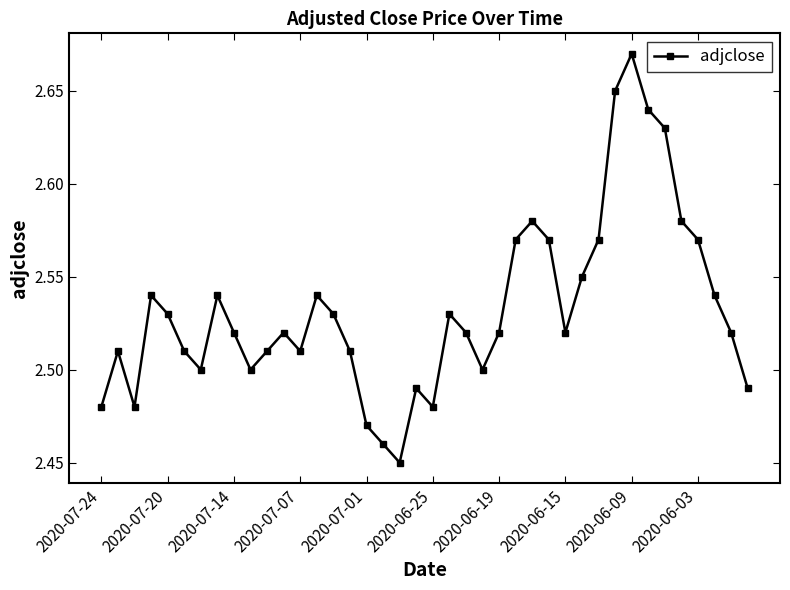

What is the sum of all values?

101.3